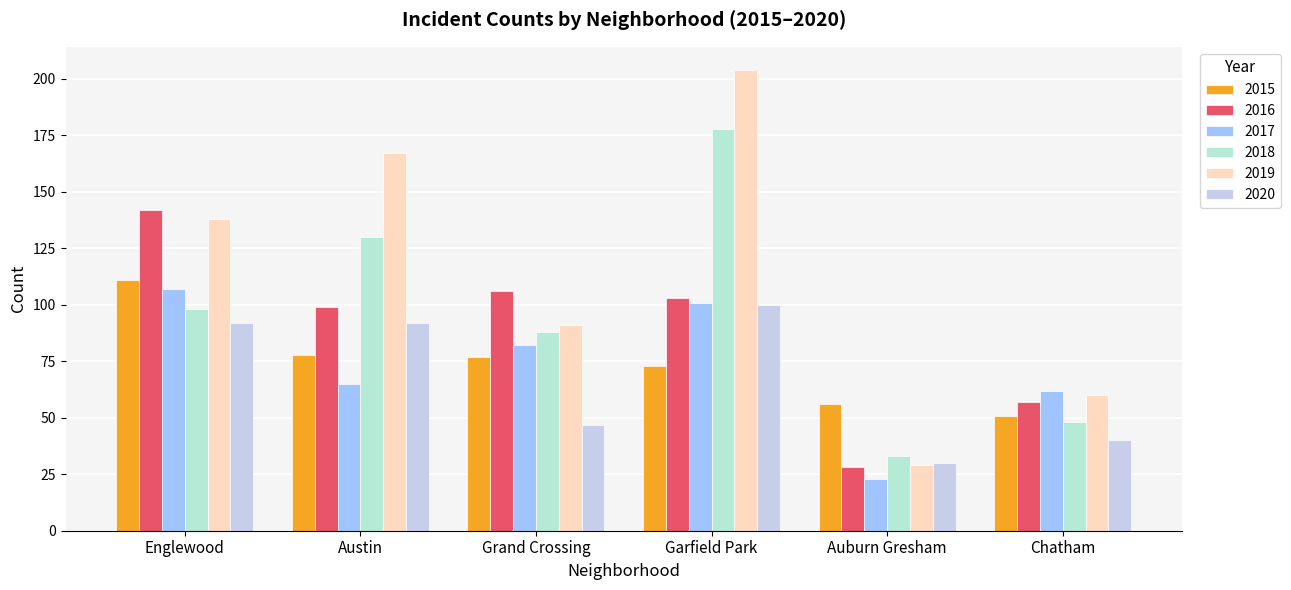

What is the difference between the maximum and minimum values in the 2020 series?

70